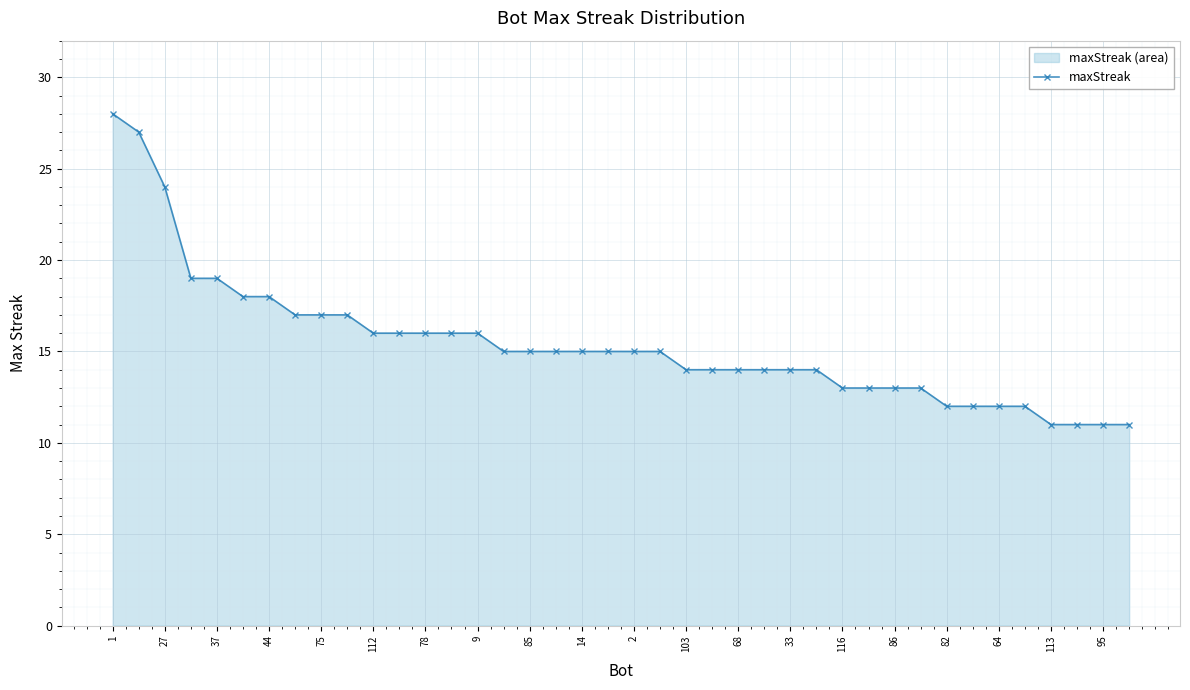

Approximately how many times larger is the value at 44 compared to 85?

1.2